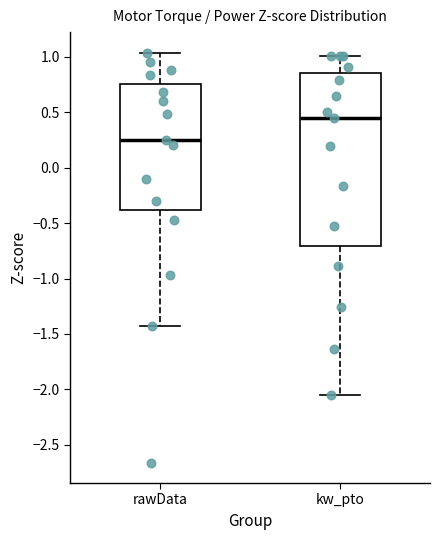

Where does the lower whisker of the box for kw_pto end on the y-axis? The values are not printed on the chart, so give them approximately, as read against the axis.

-2.05